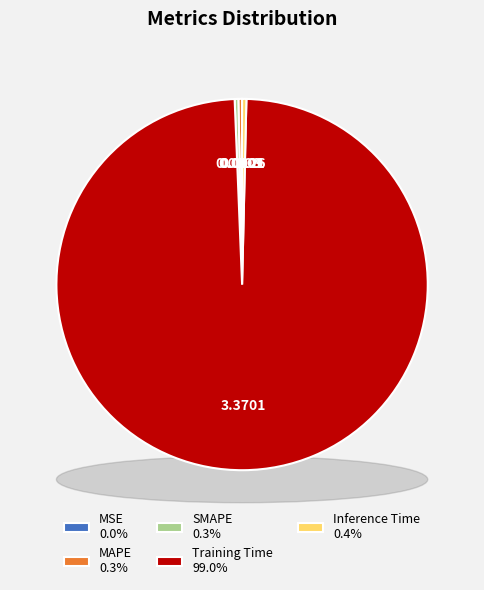

The SMAPE slice represents 1% of the pie. True or false?

False